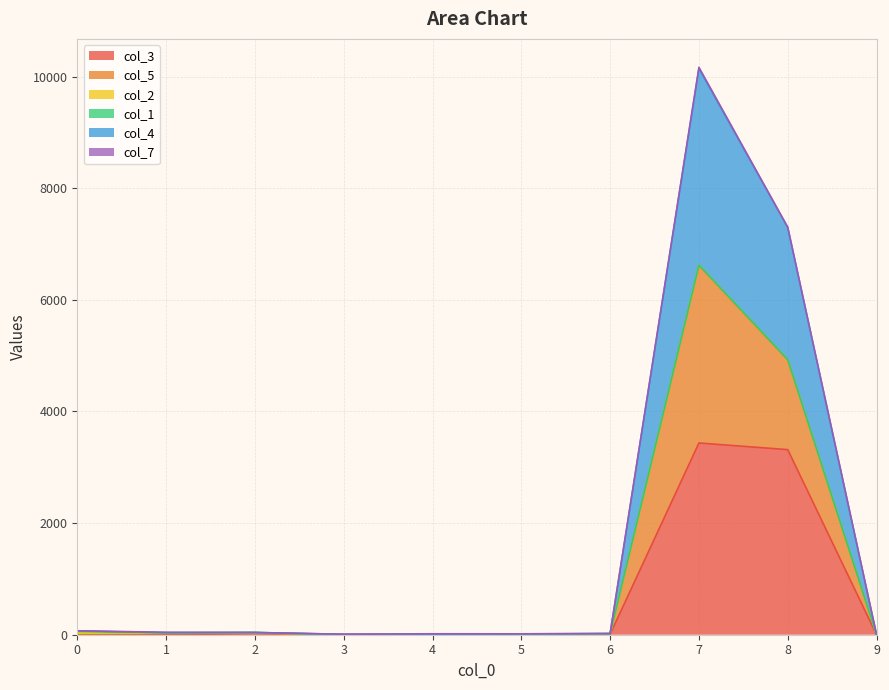

True or false: col_5 has more than 0 points higher than both neighbors.

True